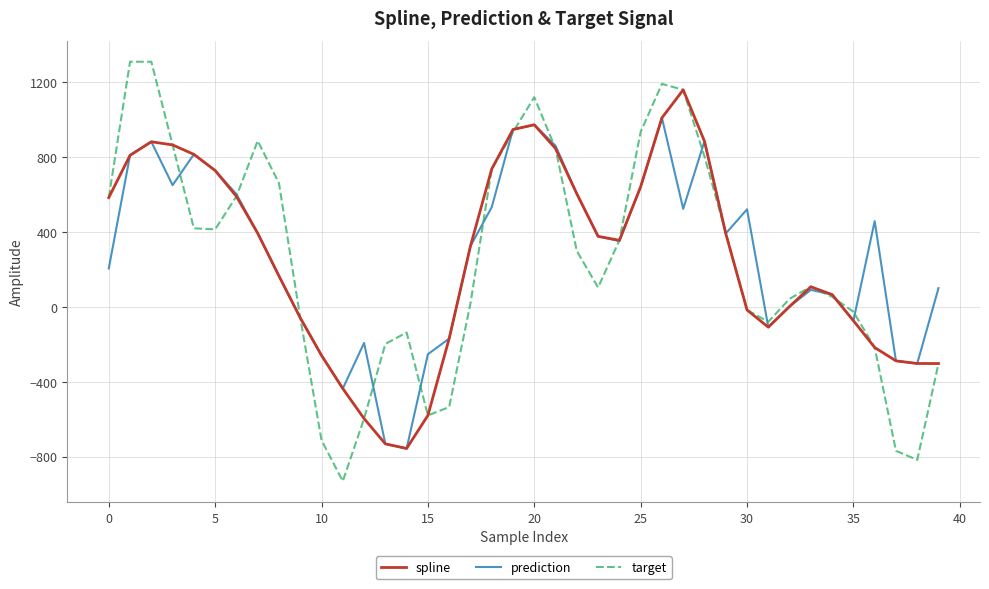

Which series has the largest range (max minus min)?

target